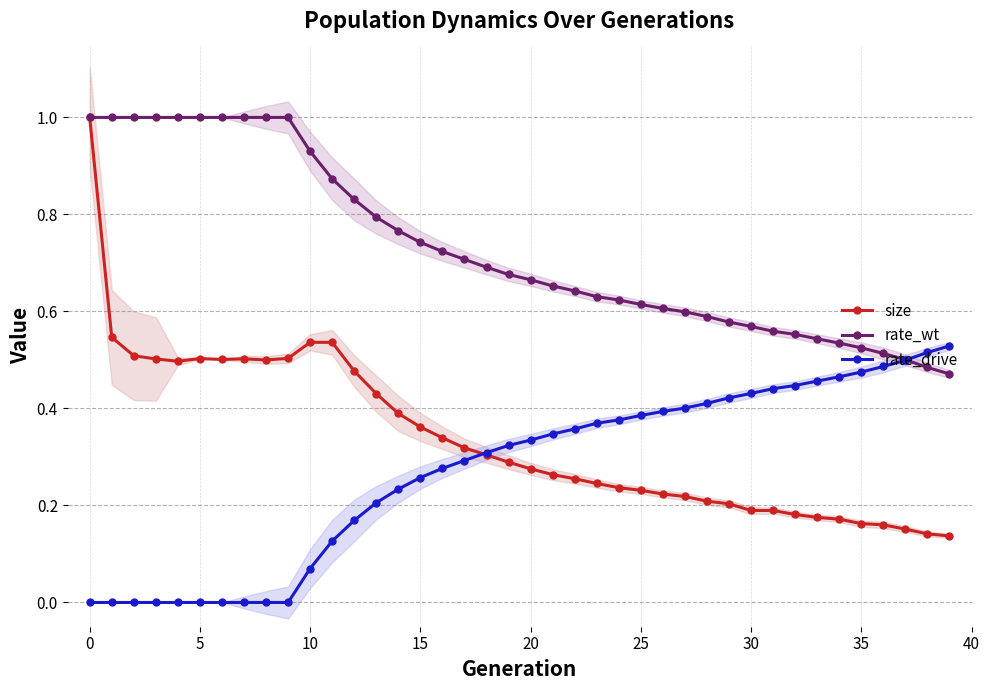

True or false: rate_wt and size intersect in this chart.

False